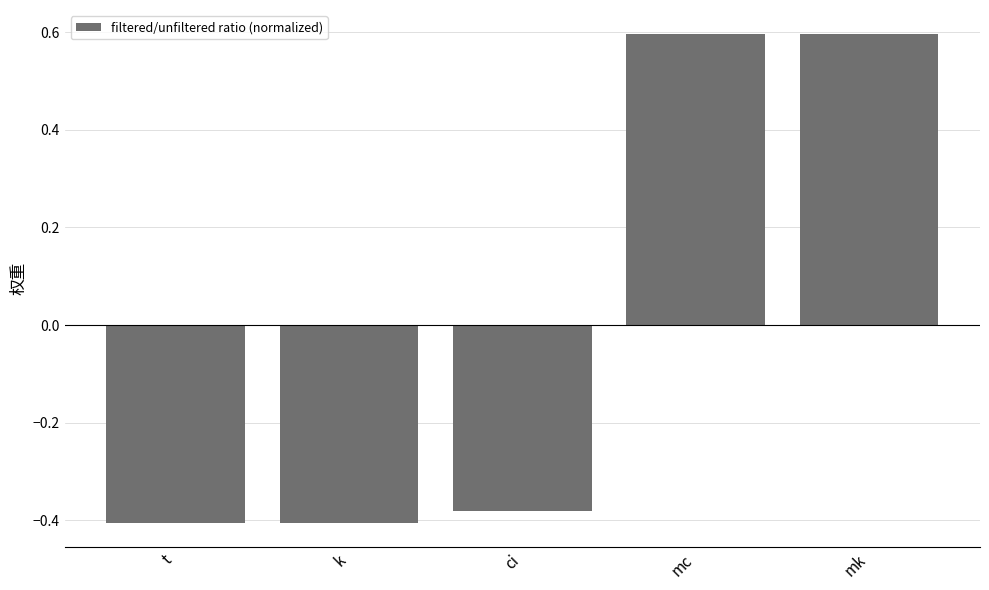

What is the difference between the maximum and second lowest values?

1.0